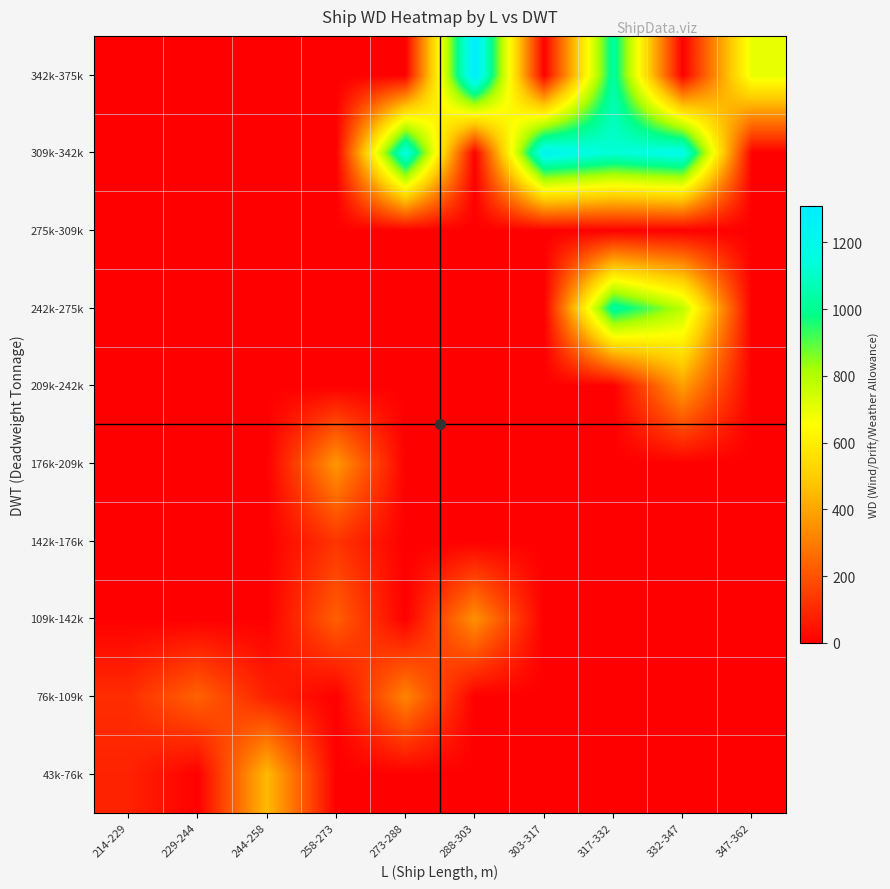

List the series in order of their peak value, lowest first.

275k-309k, 142k-176k, 76k-109k, 109k-142k, 176k-209k, 209k-242k, 43k-76k, 242k-275k, 309k-342k, 342k-375k